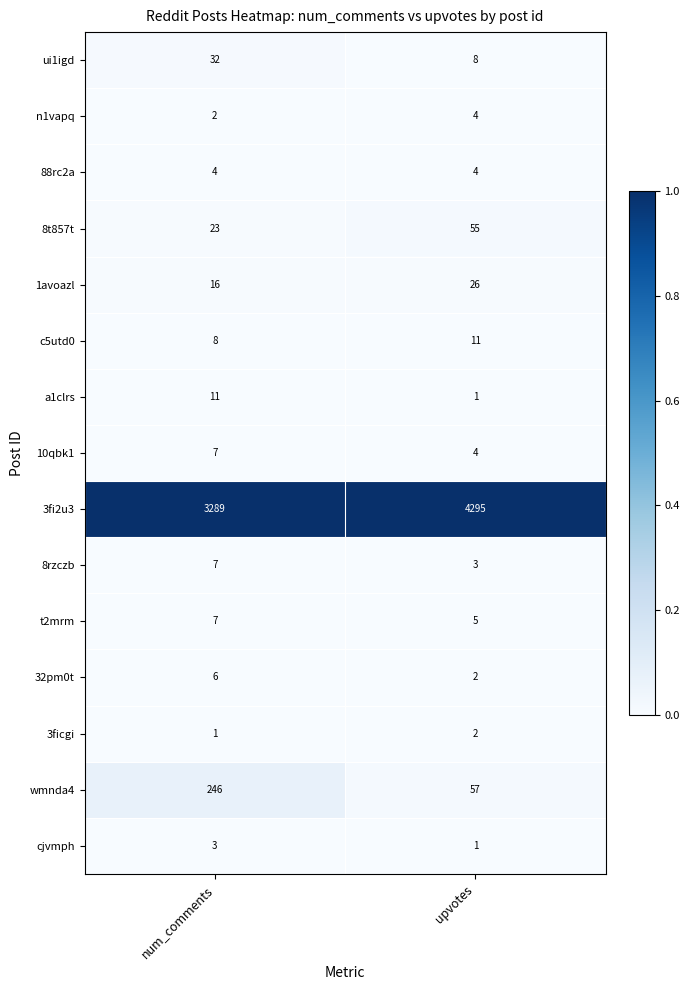

Reading left to right, extract all data points from this chart.

ui1igd: 32	8
n1vapq: 2	4
88rc2a: 4	4
8t857t: 23	55
1avoazl: 16	26
c5utd0: 8	11
a1clrs: 11	1
10qbk1: 7	4
3fi2u3: 3289	4295
8rzczb: 7	3
t2mrm: 7	5
32pm0t: 6	2
3ficgi: 1	2
wmnda4: 246	57
cjvmph: 3	1